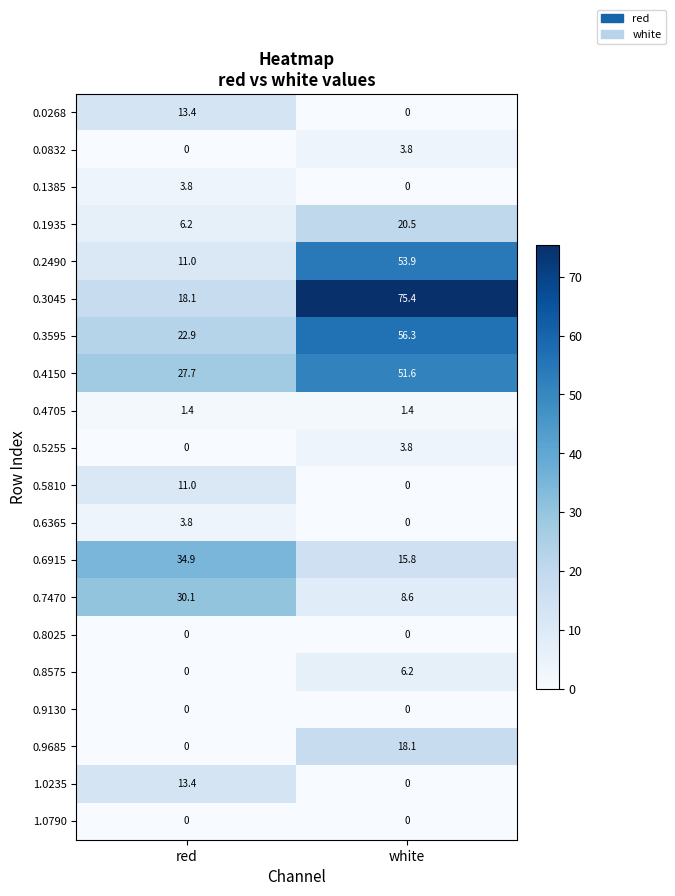

What is the maximum value for 0.6915?

34.9